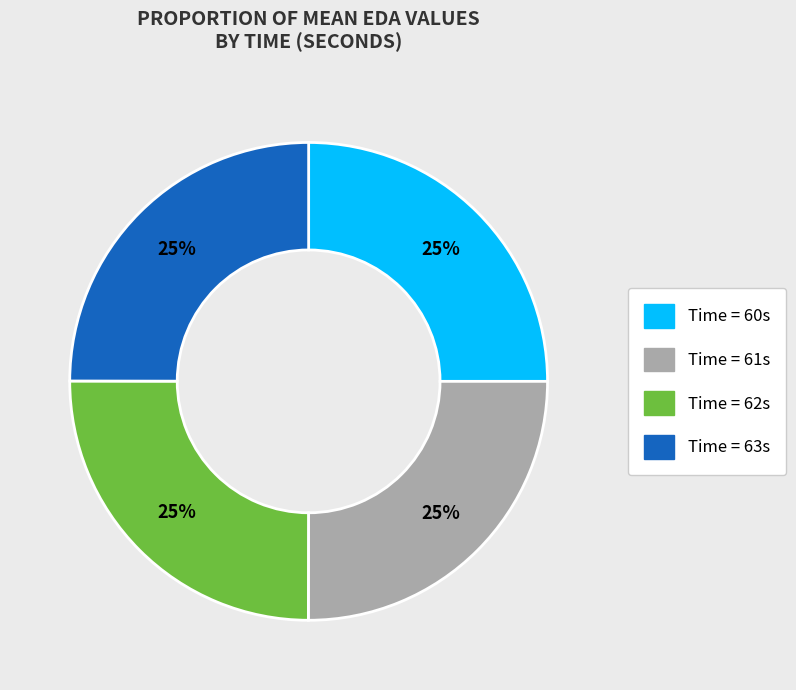

Is there any slice that represents more than half of the pie?

No